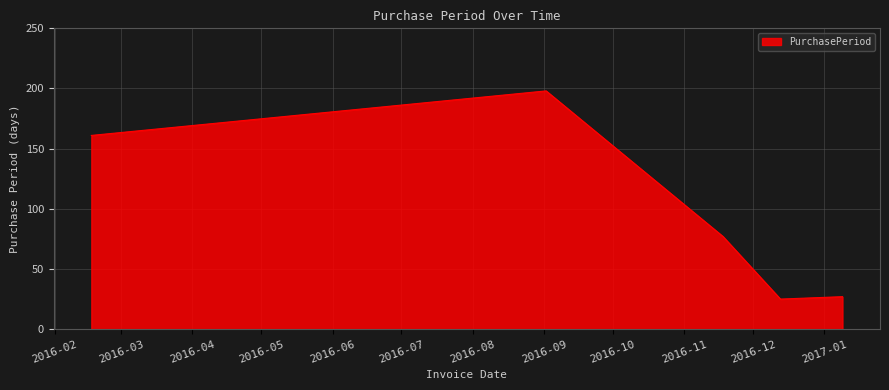

What is the smallest value displayed?

25